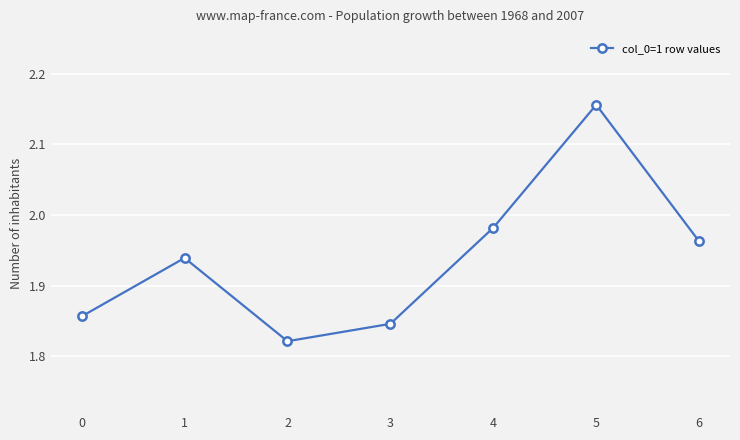

What is the difference between the maximum and minimum values?

0.3